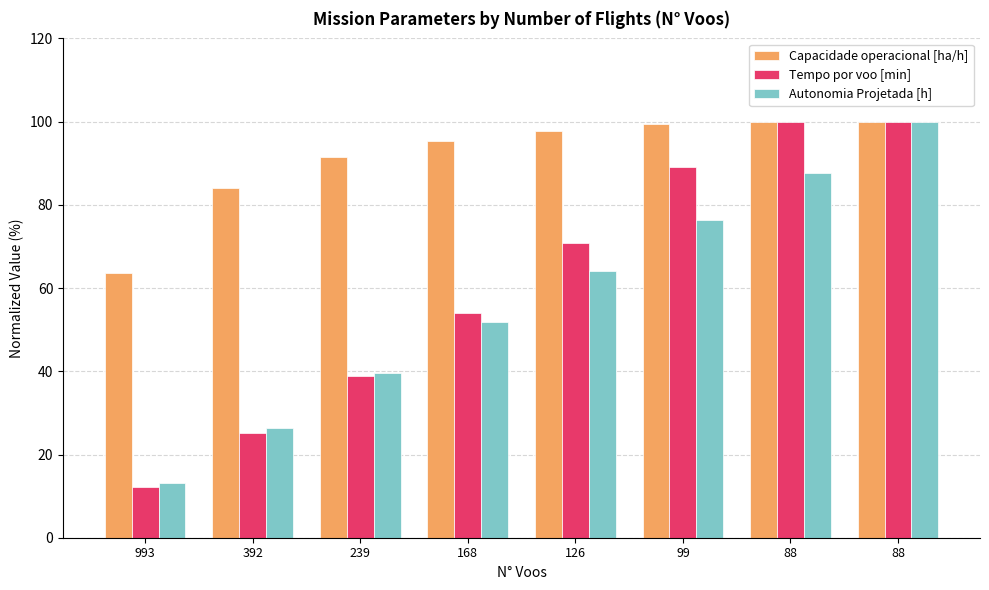

Are the bars horizontal?

No